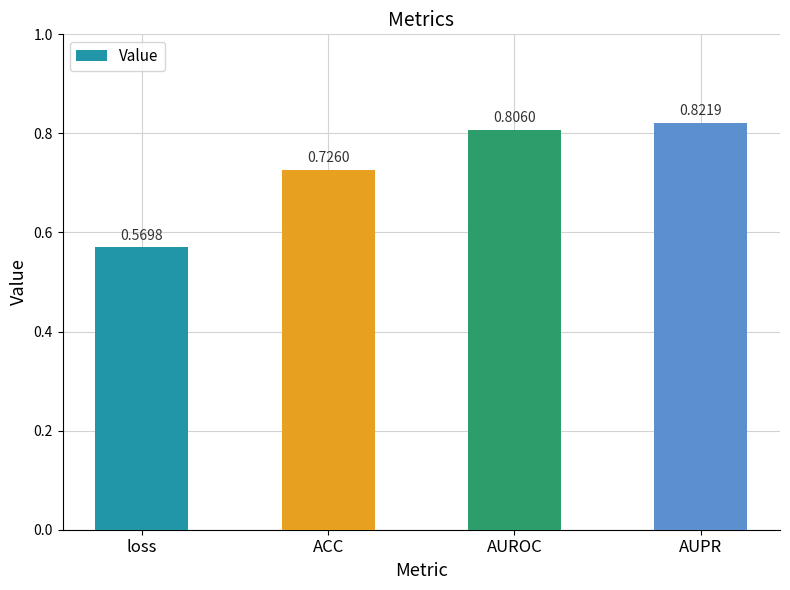

Rank the categories by value from highest to lowest.

AUPR, AUROC, ACC, loss